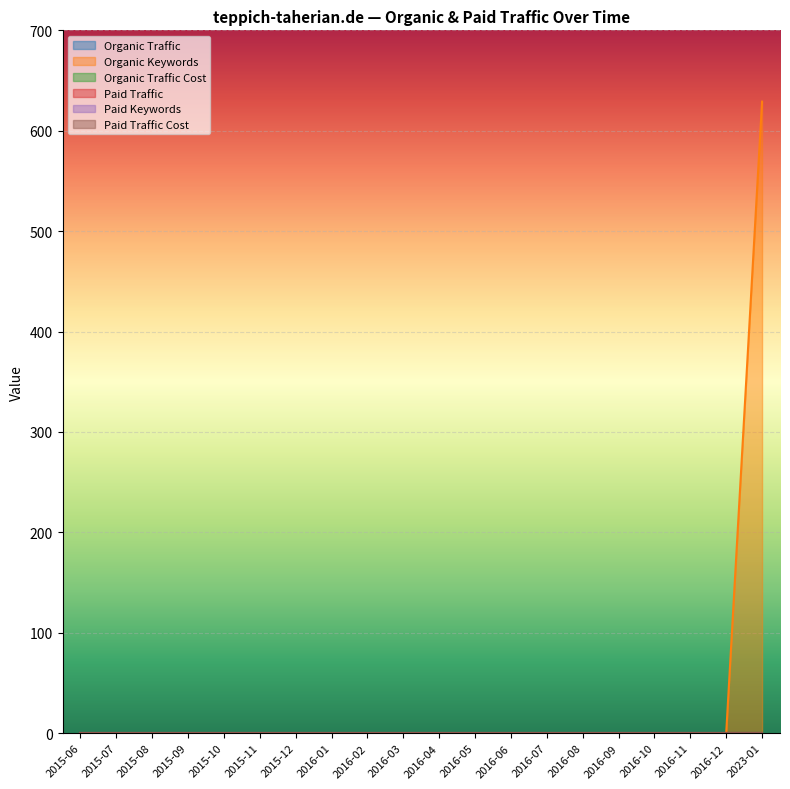

True or false: Organic Traffic Cost and Organic Keywords cross at least once.

False